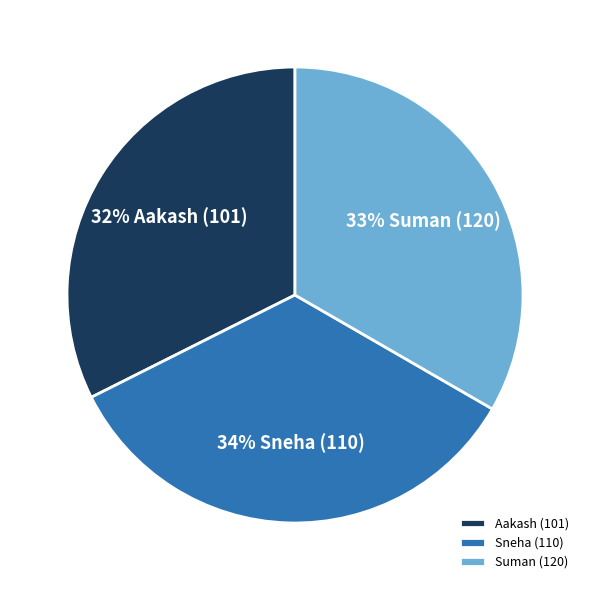

To the nearest percent, what is the difference between the Suman (120) and Sneha (110) slice percentages?

1%